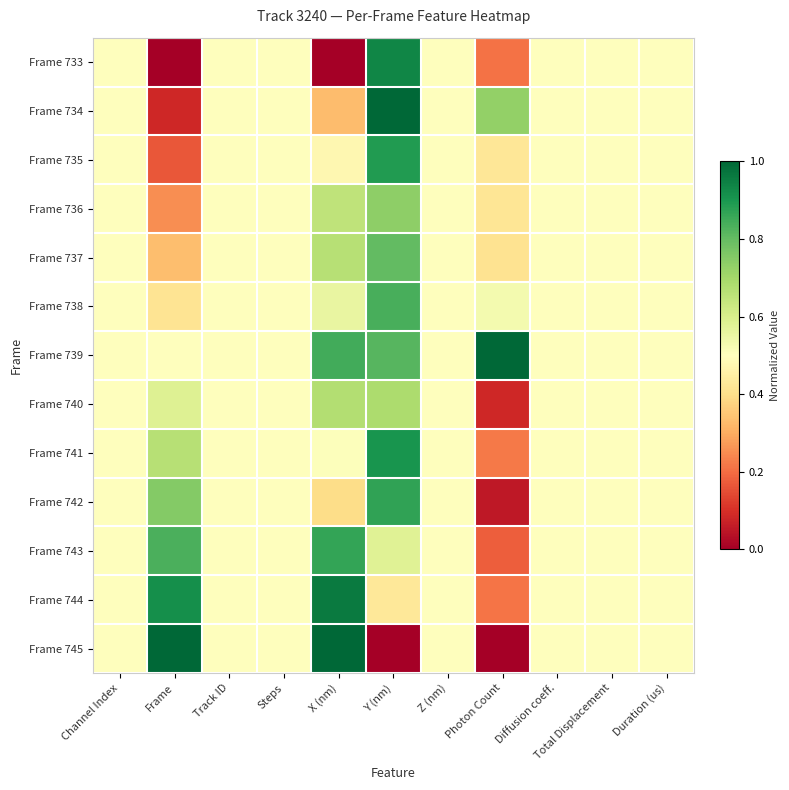

Reading right to left, list all the values displayed in this chart.

Frame 733: Duration (us)=0.5	Total Displacement=0.5	Diffusion coeff.=0.5	Photon Count=0.2	Z (nm)=0.5	Y (nm)=0.9	X (nm)=0.0	Steps=0.5	Track ID=0.5	Frame=0.0	Channel Index=0.5
Frame 734: Duration (us)=0.5	Total Displacement=0.5	Diffusion coeff.=0.5	Photon Count=0.7	Z (nm)=0.5	Y (nm)=1.0	X (nm)=0.3	Steps=0.5	Track ID=0.5	Frame=0.1	Channel Index=0.5
Frame 735: Duration (us)=0.5	Total Displacement=0.5	Diffusion coeff.=0.5	Photon Count=0.4	Z (nm)=0.5	Y (nm)=0.9	X (nm)=0.5	Steps=0.5	Track ID=0.5	Frame=0.2	Channel Index=0.5
Frame 736: Duration (us)=0.5	Total Displacement=0.5	Diffusion coeff.=0.5	Photon Count=0.4	Z (nm)=0.5	Y (nm)=0.7	X (nm)=0.7	Steps=0.5	Track ID=0.5	Frame=0.2	Channel Index=0.5
Frame 737: Duration (us)=0.5	Total Displacement=0.5	Diffusion coeff.=0.5	Photon Count=0.4	Z (nm)=0.5	Y (nm)=0.8	X (nm)=0.7	Steps=0.5	Track ID=0.5	Frame=0.3	Channel Index=0.5
Frame 738: Duration (us)=0.5	Total Displacement=0.5	Diffusion coeff.=0.5	Photon Count=0.5	Z (nm)=0.5	Y (nm)=0.8	X (nm)=0.6	Steps=0.5	Track ID=0.5	Frame=0.4	Channel Index=0.5
Frame 739: Duration (us)=0.5	Total Displacement=0.5	Diffusion coeff.=0.5	Photon Count=1.0	Z (nm)=0.5	Y (nm)=0.8	X (nm)=0.8	Steps=0.5	Track ID=0.5	Frame=0.5	Channel Index=0.5
Frame 740: Duration (us)=0.5	Total Displacement=0.5	Diffusion coeff.=0.5	Photon Count=0.1	Z (nm)=0.5	Y (nm)=0.7	X (nm)=0.7	Steps=0.5	Track ID=0.5	Frame=0.6	Channel Index=0.5
Frame 741: Duration (us)=0.5	Total Displacement=0.5	Diffusion coeff.=0.5	Photon Count=0.2	Z (nm)=0.5	Y (nm)=0.9	X (nm)=0.5	Steps=0.5	Track ID=0.5	Frame=0.7	Channel Index=0.5
Frame 742: Duration (us)=0.5	Total Displacement=0.5	Diffusion coeff.=0.5	Photon Count=0.1	Z (nm)=0.5	Y (nm)=0.9	X (nm)=0.4	Steps=0.5	Track ID=0.5	Frame=0.8	Channel Index=0.5
Frame 743: Duration (us)=0.5	Total Displacement=0.5	Diffusion coeff.=0.5	Photon Count=0.2	Z (nm)=0.5	Y (nm)=0.6	X (nm)=0.9	Steps=0.5	Track ID=0.5	Frame=0.8	Channel Index=0.5
Frame 744: Duration (us)=0.5	Total Displacement=0.5	Diffusion coeff.=0.5	Photon Count=0.2	Z (nm)=0.5	Y (nm)=0.4	X (nm)=1.0	Steps=0.5	Track ID=0.5	Frame=0.9	Channel Index=0.5
Frame 745: Duration (us)=0.5	Total Displacement=0.5	Diffusion coeff.=0.5	Photon Count=0.0	Z (nm)=0.5	Y (nm)=0.0	X (nm)=1.0	Steps=0.5	Track ID=0.5	Frame=1.0	Channel Index=0.5